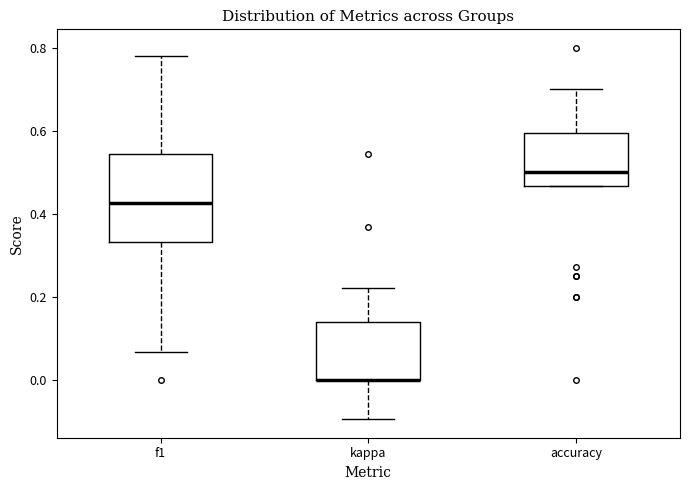

Reading left to right, transcribe this box plot: for each box, give where its median line is, the range the box spans, and where its two whiskers end, as read against the y-axis. The values are not printed on the chart, so give them approximately, as read against the axis.

f1: median 0.42, box 0.34 to 0.54, whiskers 0.06 to 0.78
kappa: median 0.00 (drawn on the box's lower edge), box 0.00 to 0.14, whiskers -0.10 to 0.22
accuracy: median 0.50, box 0.46 to 0.60, whiskers 0.46 to 0.70